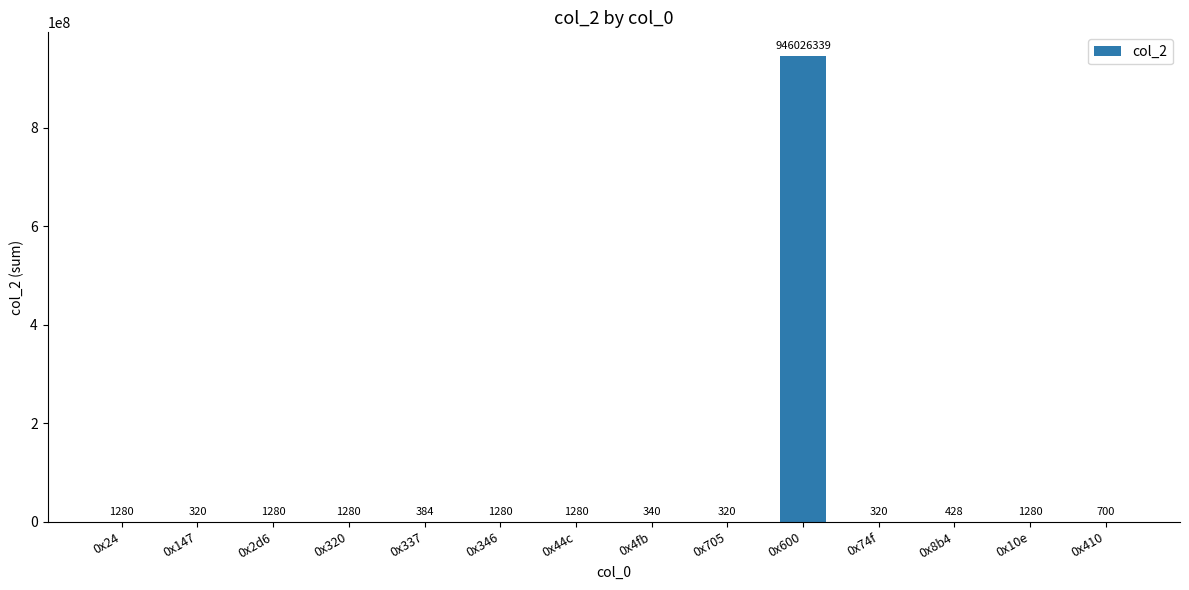

The chart shows a value of 428 at 0x8b4. True or false?

True